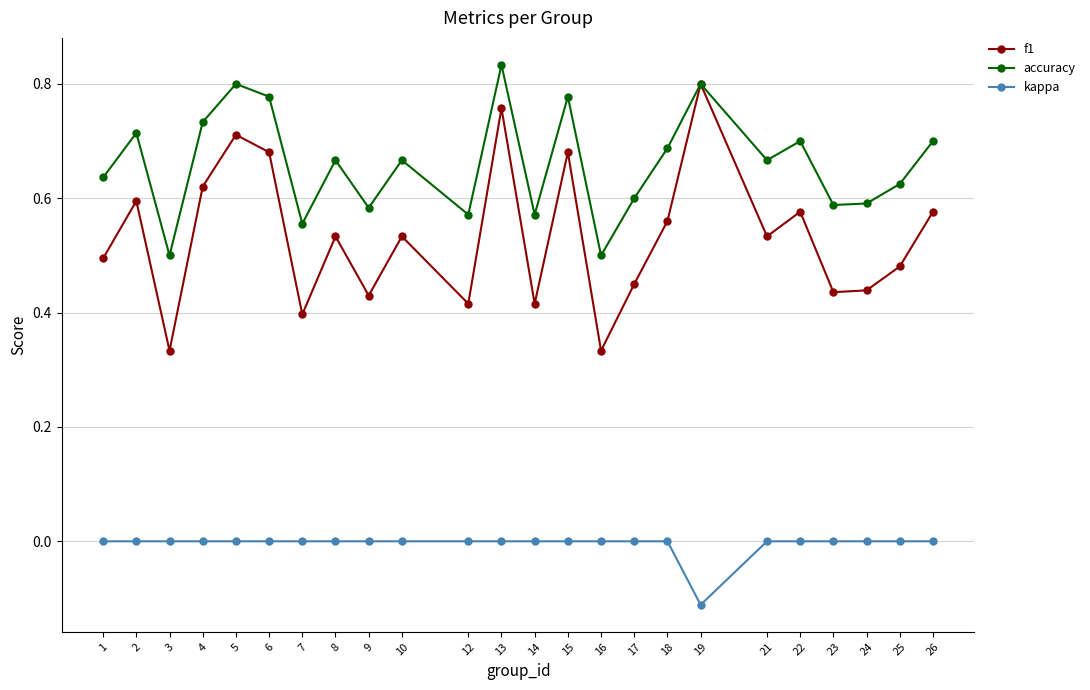

Rank the series at 26 from highest to lowest value.

accuracy, f1, kappa